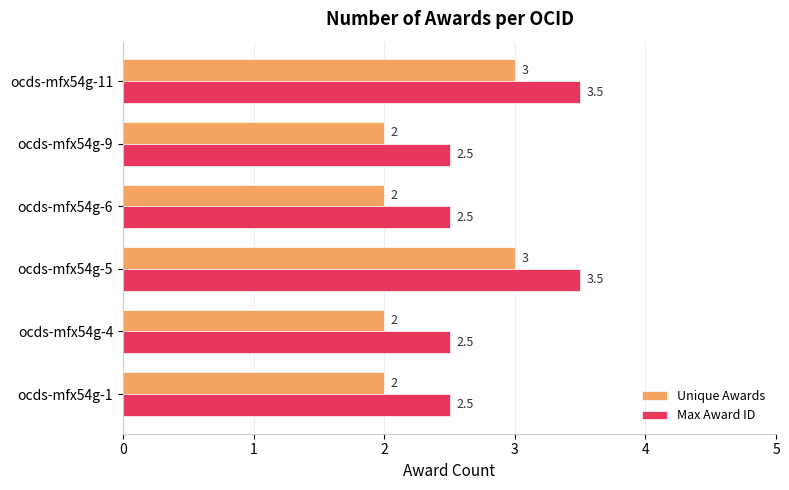

What is the minimum value shown in the chart?

2.0